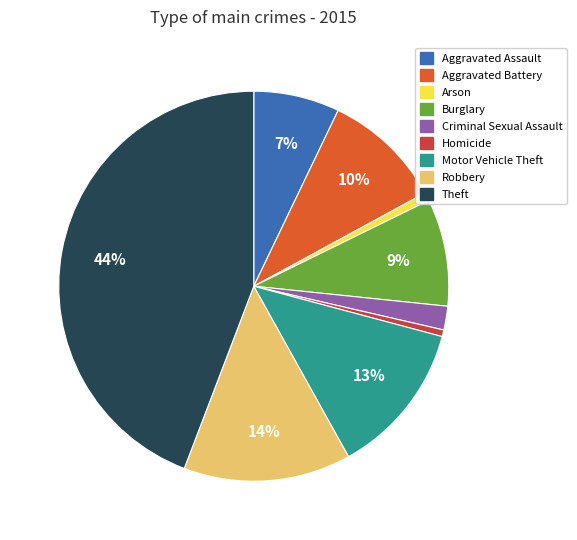

The Theft slice represents 44% of the pie. True or false?

True